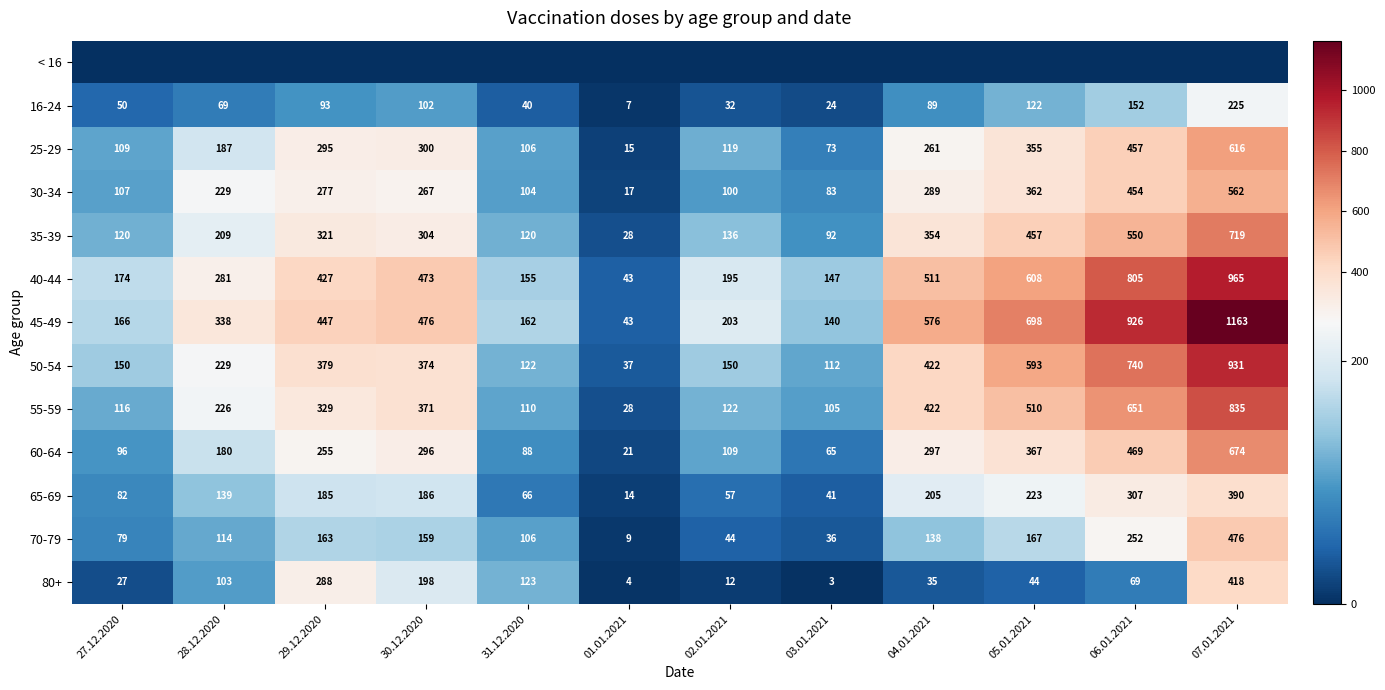

Is the value of 80+ at 01.01.2021 greater than the value of 70-79 at 01.01.2021?

No